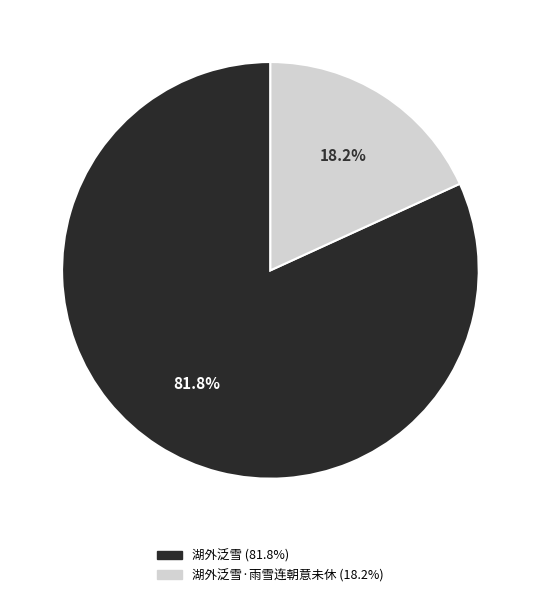

Is there a majority slice in this chart?

Yes